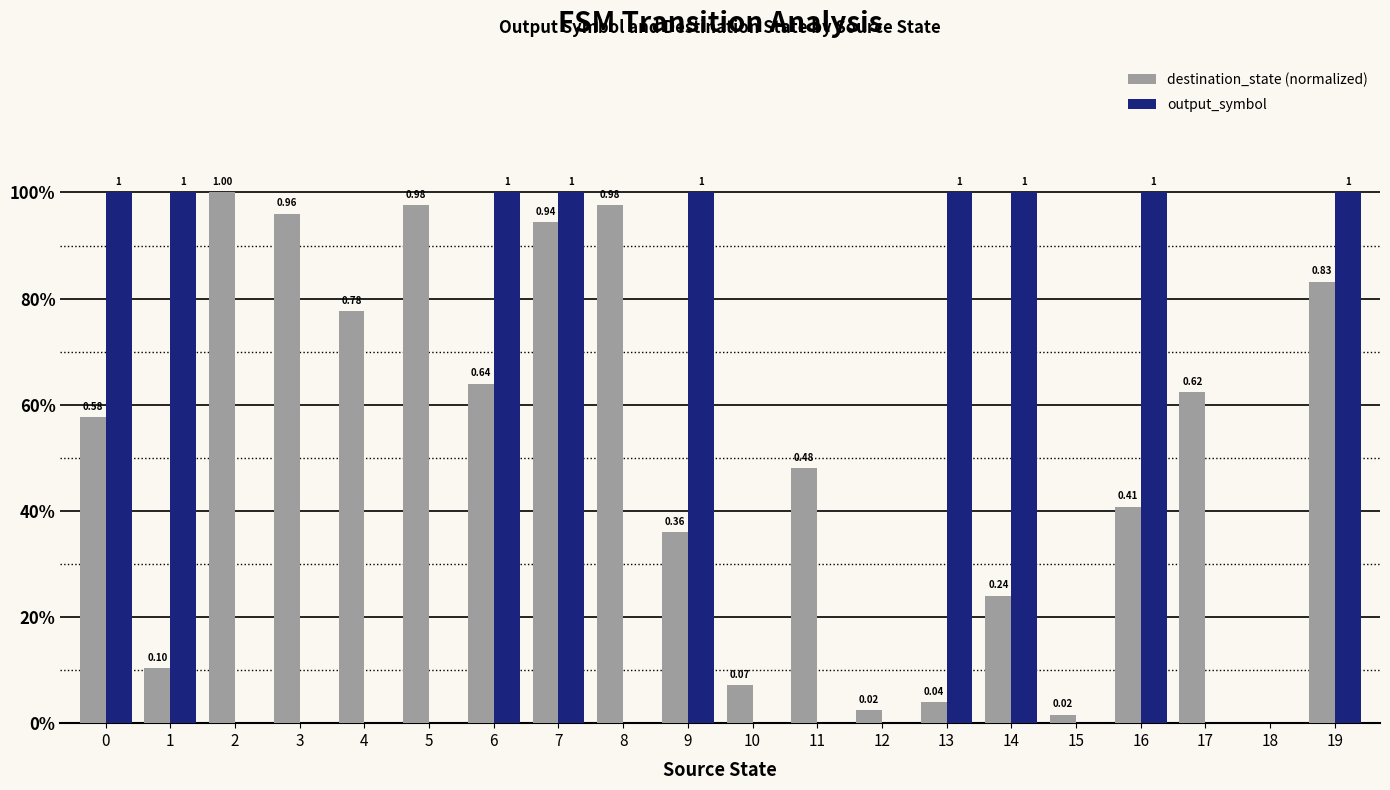

Reading right to left, transcribe all the data shown in this chart.

destination_state (normalized): 0.8	0.0	0.6	0.4	0.0	0.2	0.0	0.0	0.5	0.1	0.4	1.0	0.9	0.6	1.0	0.8	1.0	1.0	0.1	0.6
output_symbol: 1.0	0.0	0.0	1.0	0.0	1.0	1.0	0.0	0.0	0.0	1.0	0.0	1.0	1.0	0.0	0.0	0.0	0.0	1.0	1.0